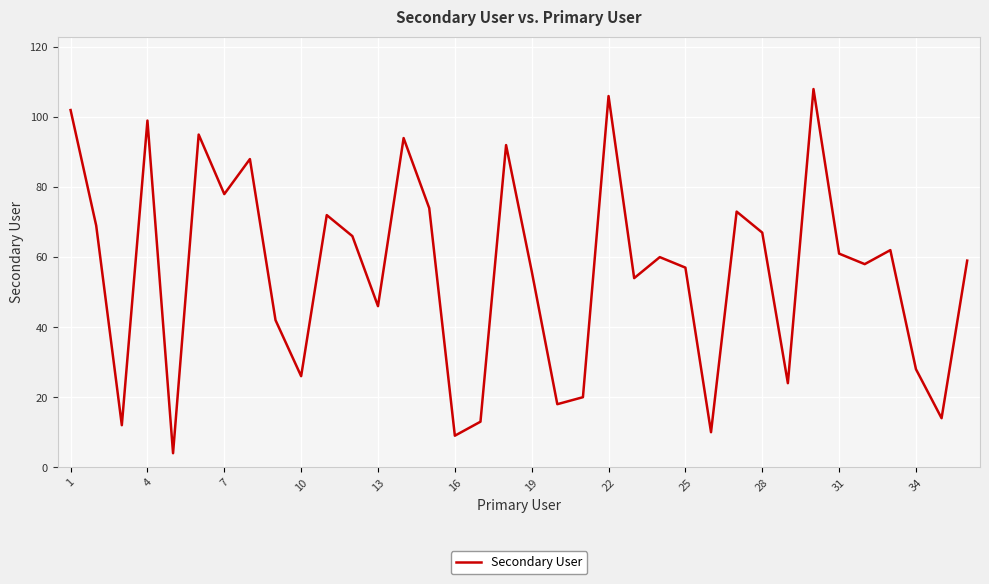

What is the smallest value displayed?

4